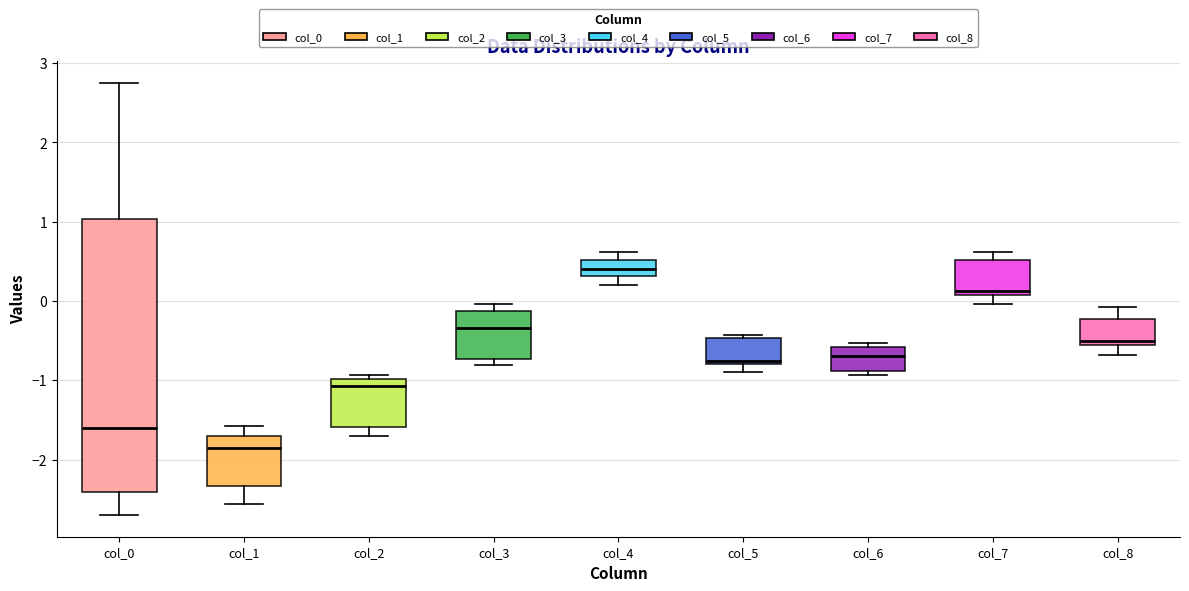

Which box is the tallest, from its lower edge to its upper edge?

col_0